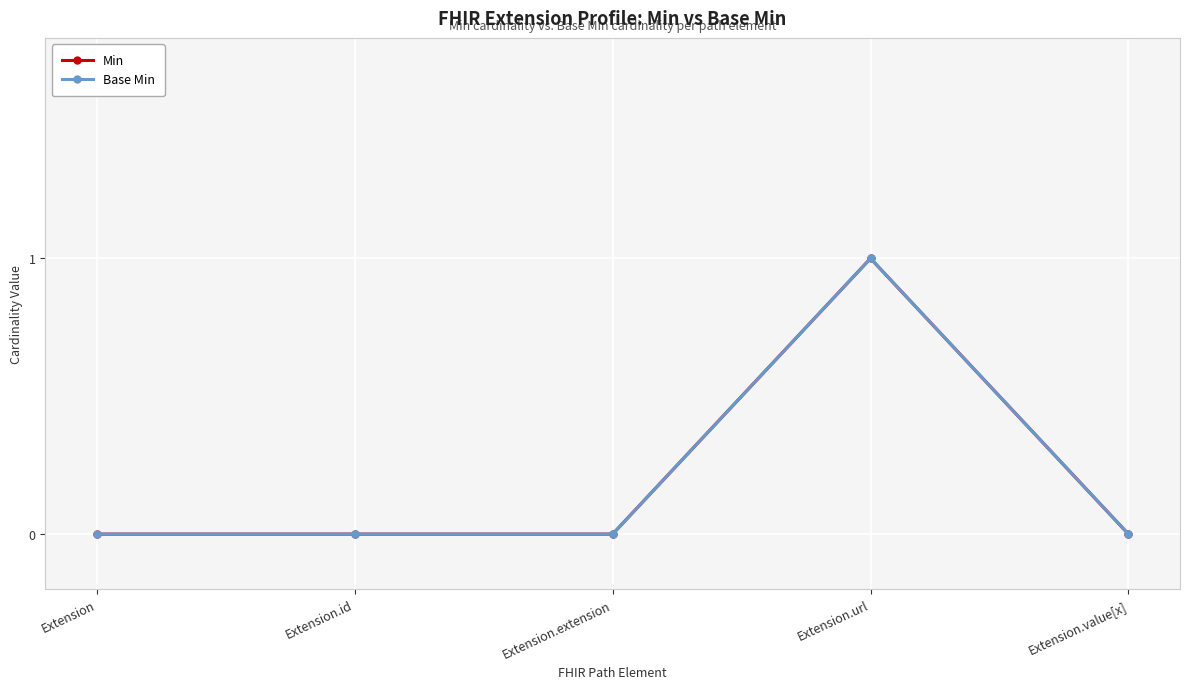

The value of Min at Extension.value[x] is 0. True or false?

True